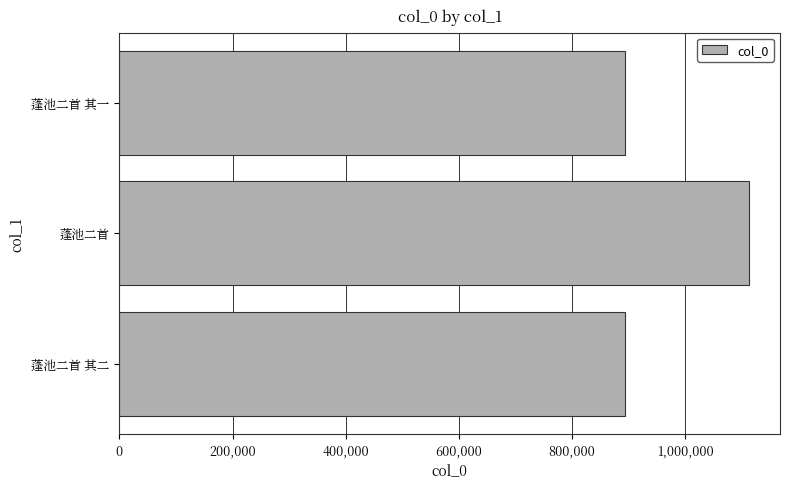

What is the greatest value displayed?

1112134